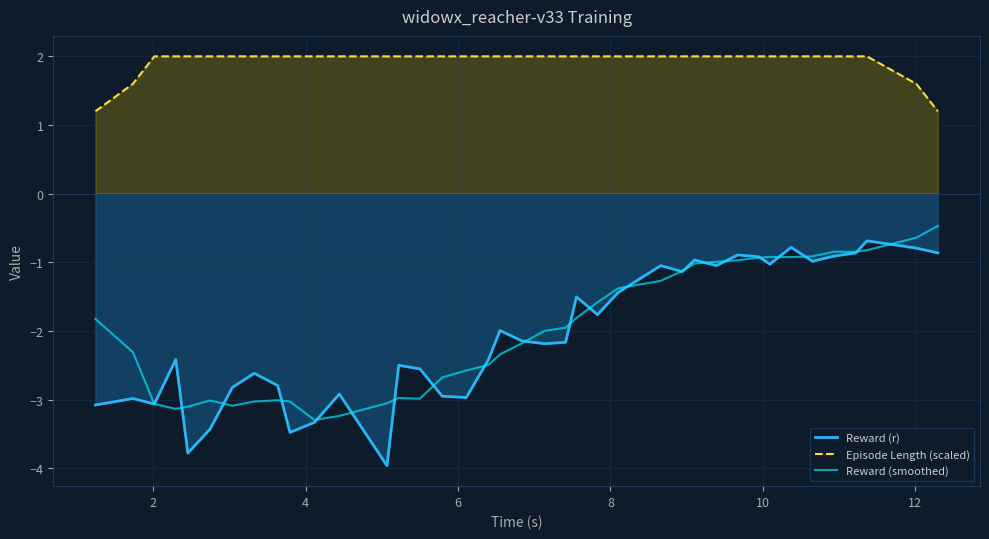

True or false: Reward (r) and Episode Length (scaled) intersect in this chart.

False